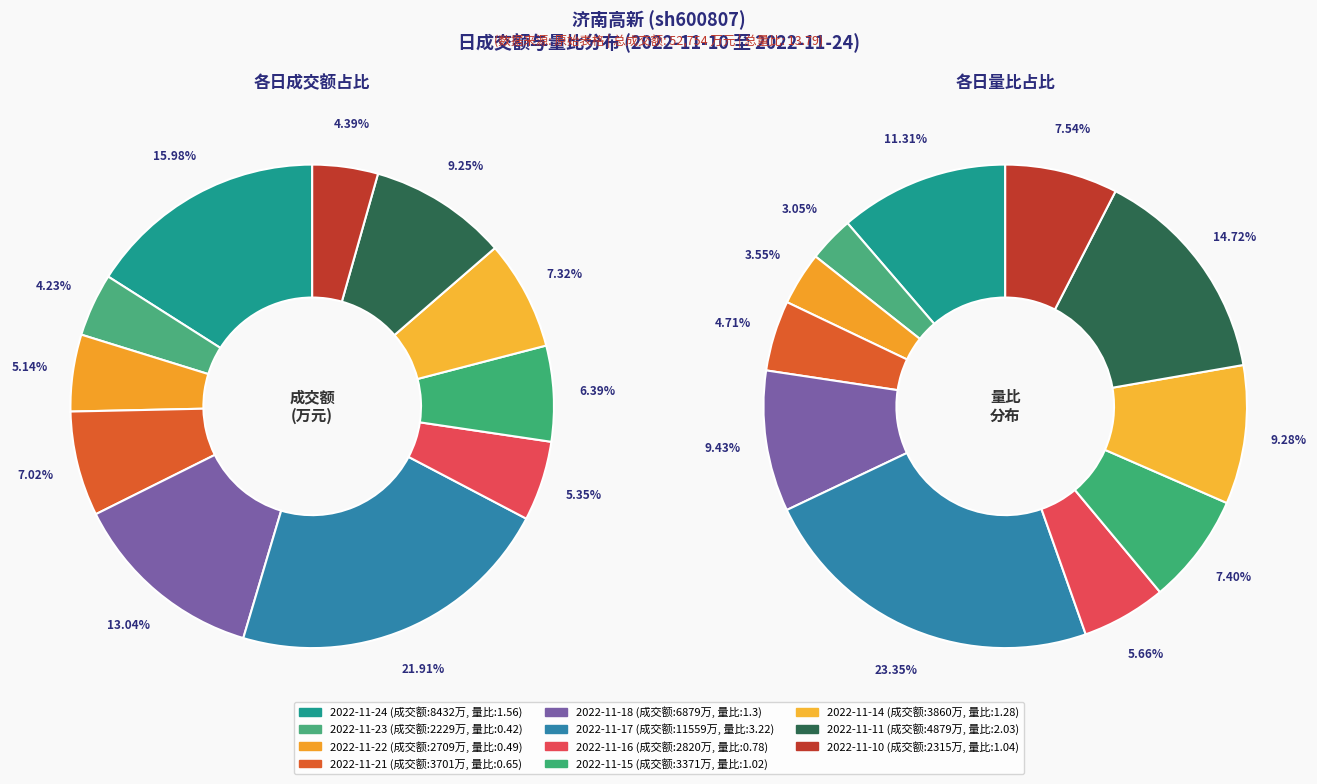

How many segments does this pie chart have?

11